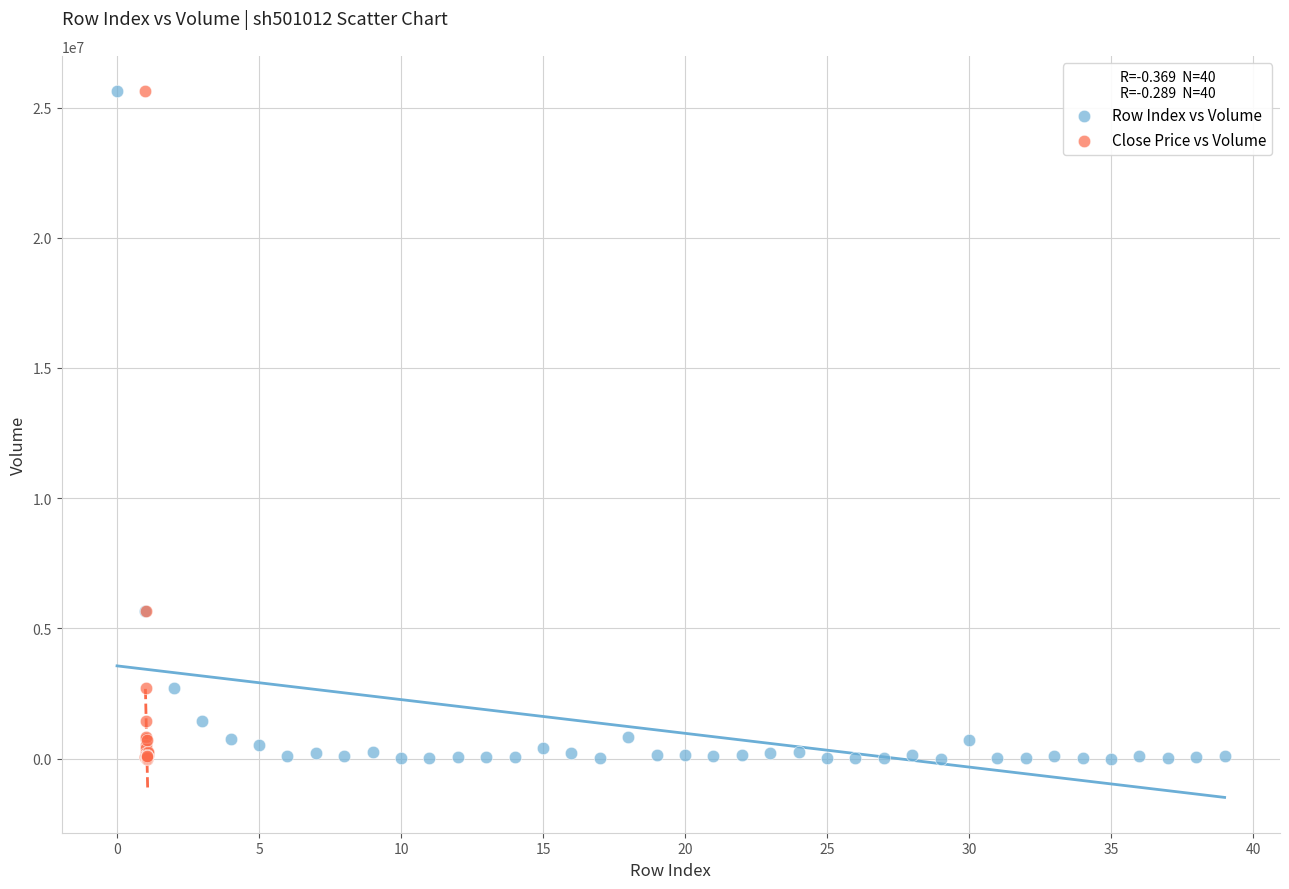

What are all the series names shown in the legend?

Row Index vs Volume, Close Price vs Volume